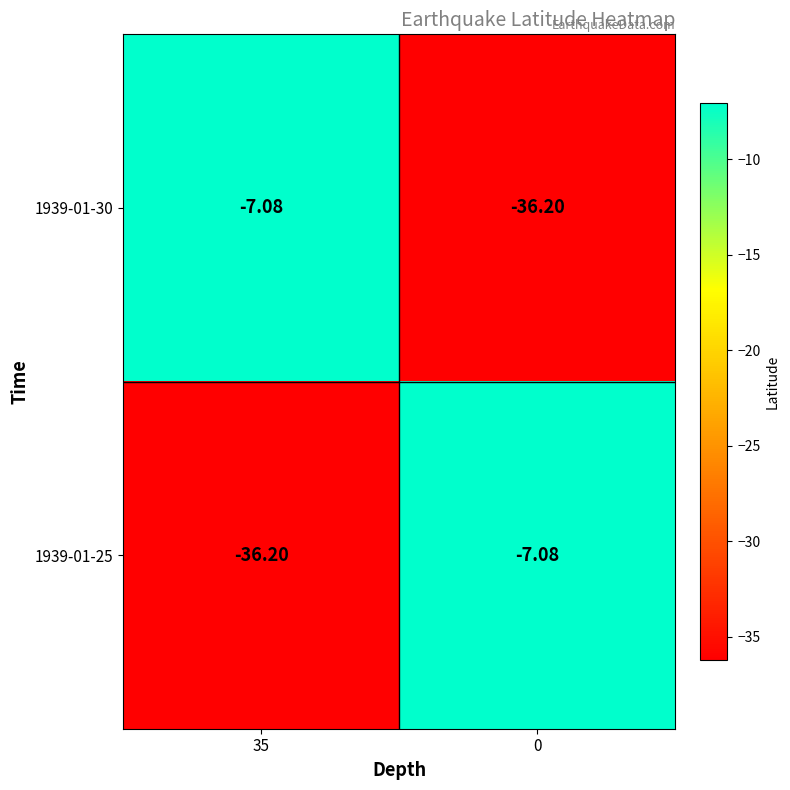

How many distinct data groups are displayed?

2